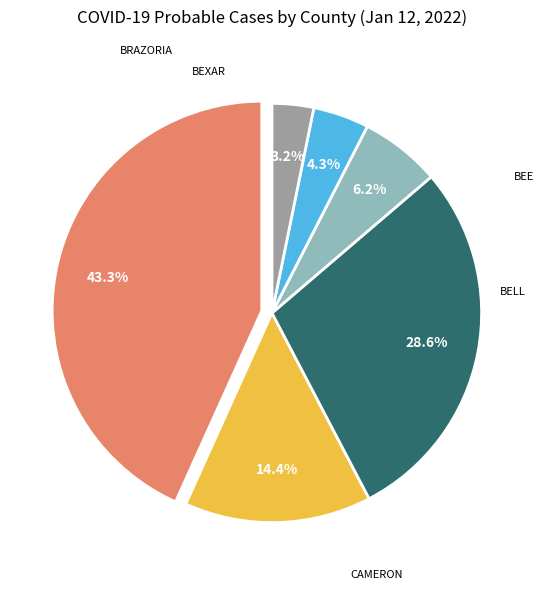

Is there a majority slice in this chart?

No